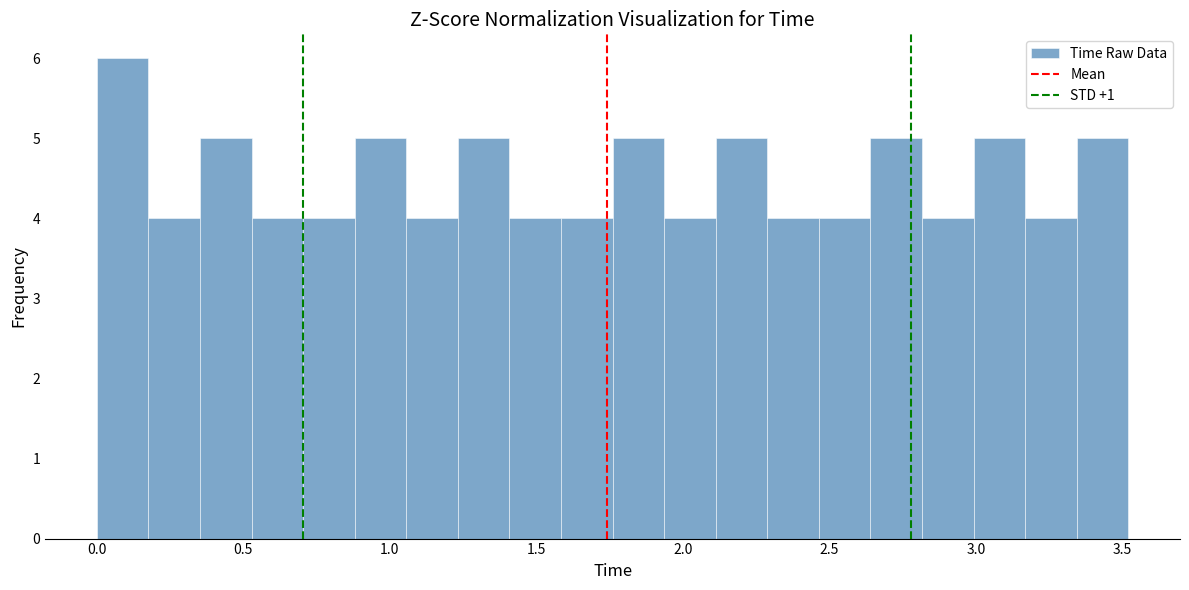

Around what value on the x-axis is the tallest bar? Give the approximate position of its centre, as read against the axis.

0.10